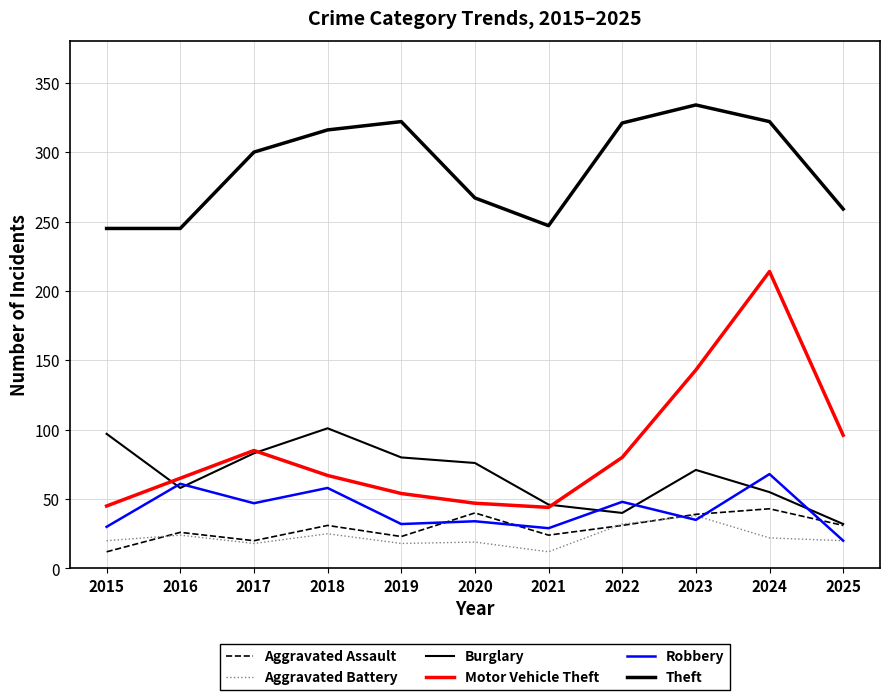

How many lines are shown in the chart?

6